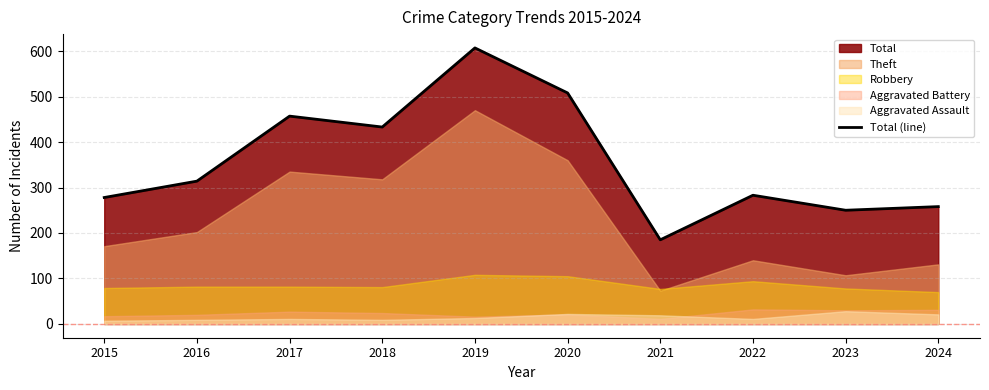

True or false: the data shows 607 at 2019.

True